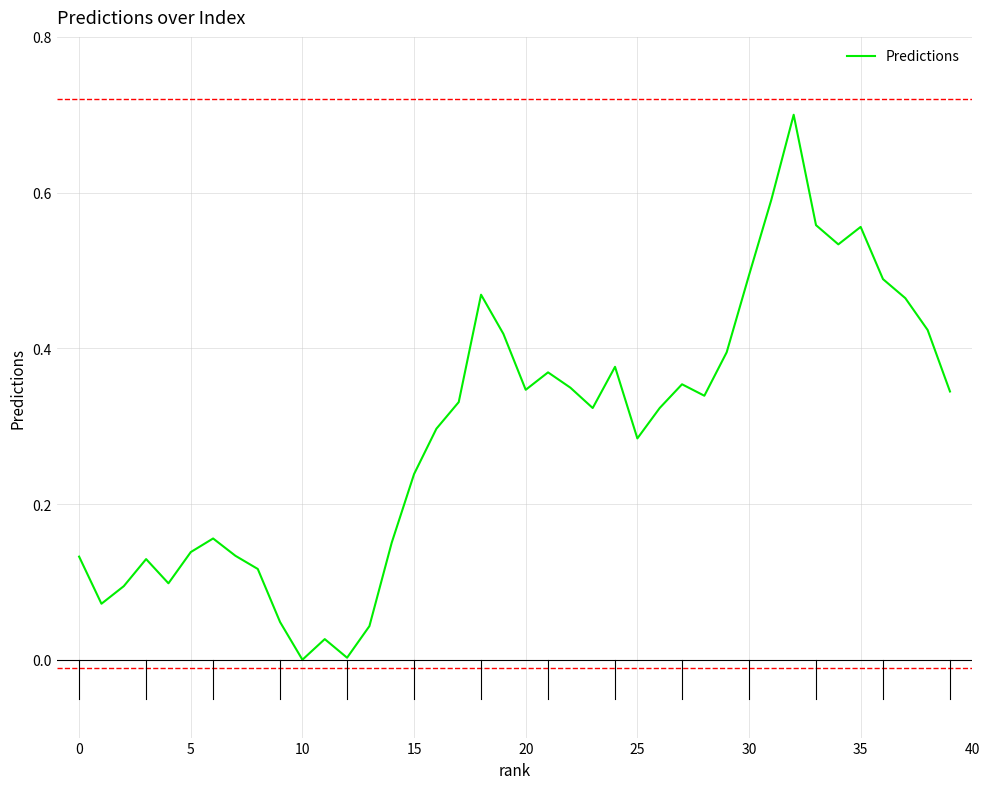

What is the difference between the maximum and minimum values?

0.7